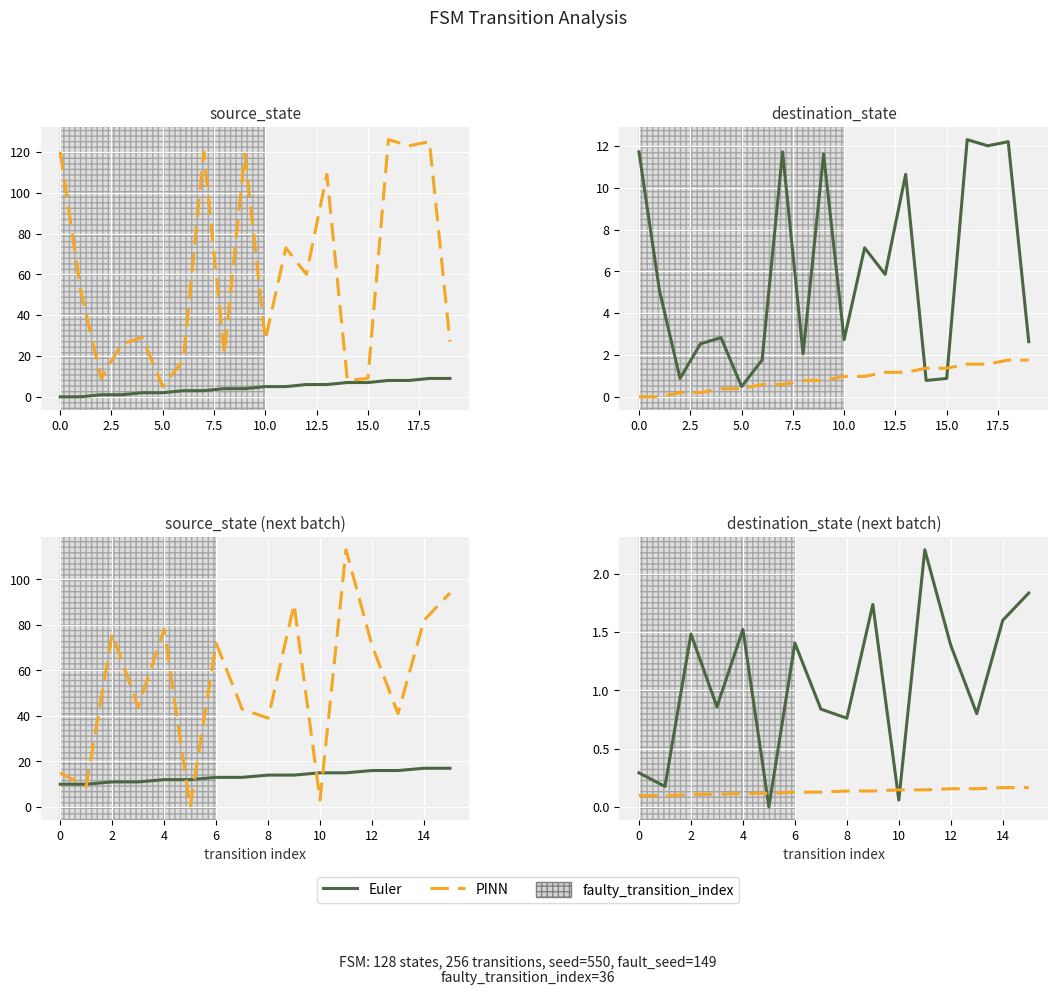

At which category is the sum across all series the highest?

11